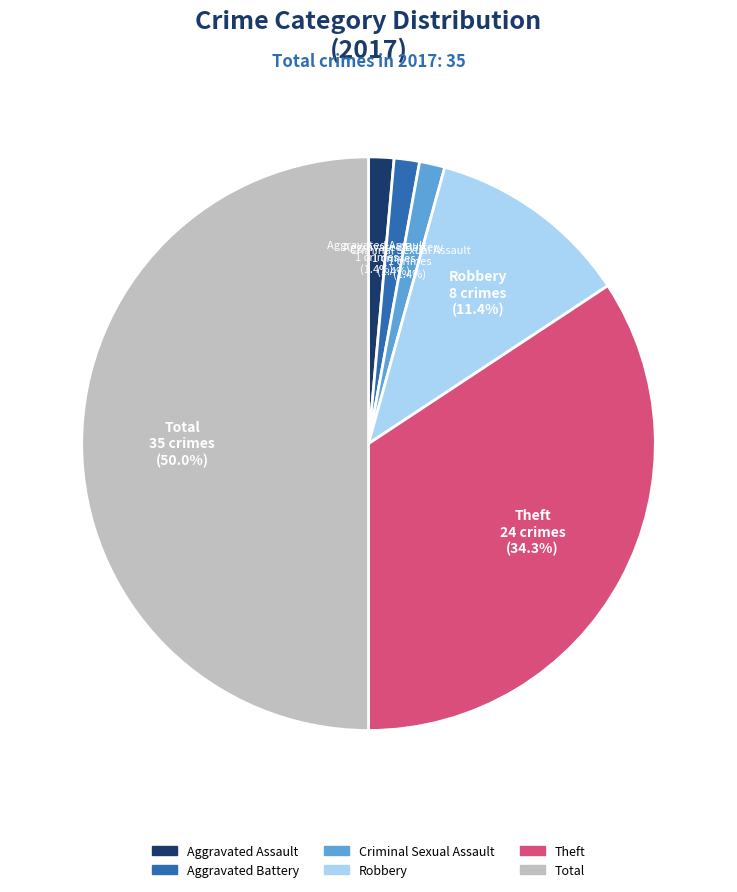

Which slice is the largest?

Total